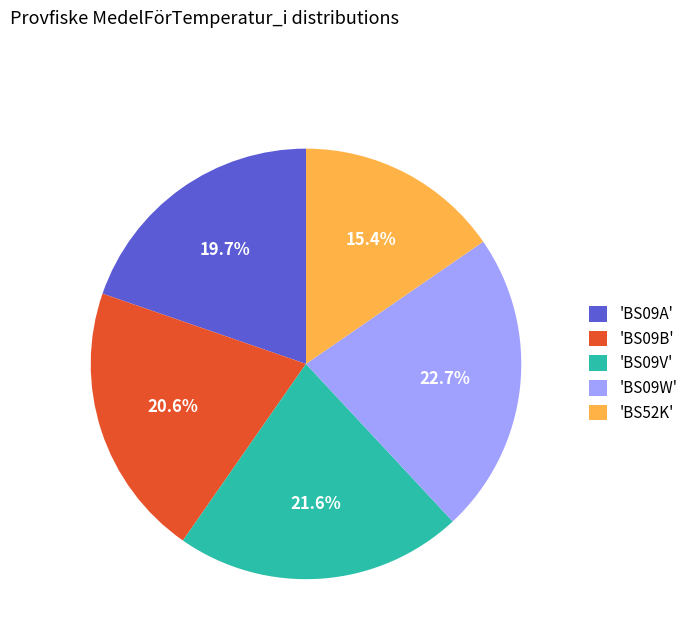

Approximately how many times larger is the value at 'BS09V' compared to 'BS09W'?

1.0